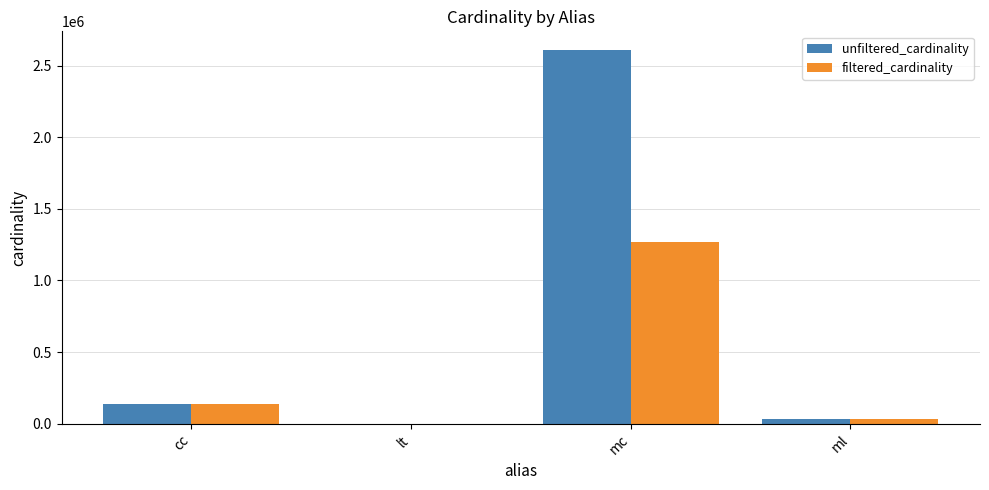

What is the total value across all series at ml?

59994